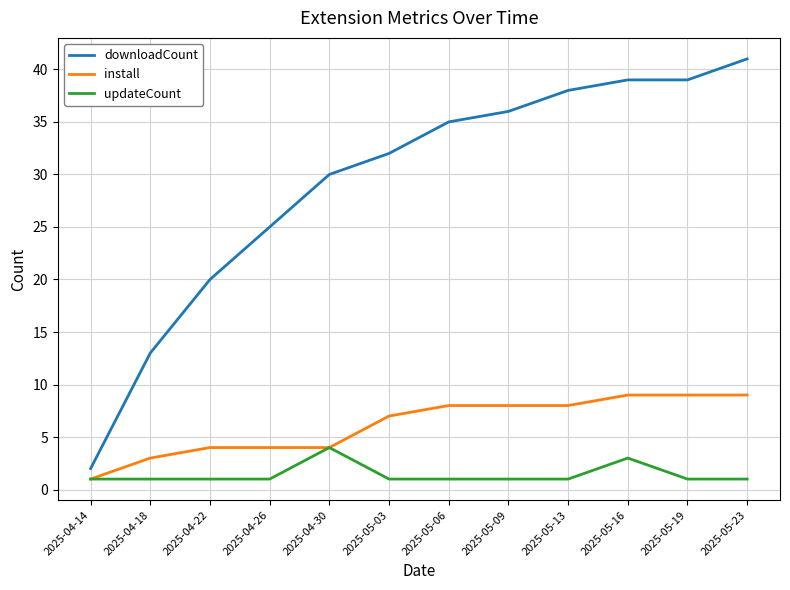

True or false: downloadCount and updateCount cross at least once.

False